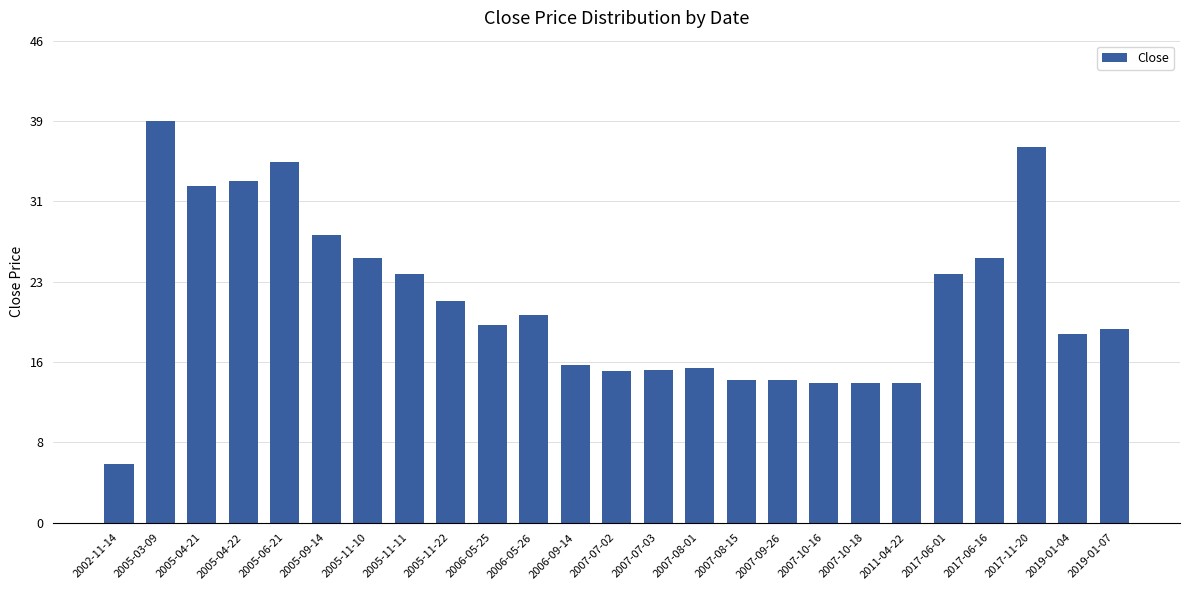

Rank the categories by value from lowest to highest.

2002-11-14, 2007-10-16, 2007-10-18, 2011-04-22, 2007-08-15, 2007-09-26, 2007-07-02, 2007-07-03, 2007-08-01, 2006-09-14, 2019-01-04, 2019-01-07, 2006-05-25, 2006-05-26, 2005-11-22, 2005-11-11, 2017-06-01, 2005-11-10, 2017-06-16, 2005-09-14, 2005-04-21, 2005-04-22, 2005-06-21, 2017-11-20, 2005-03-09